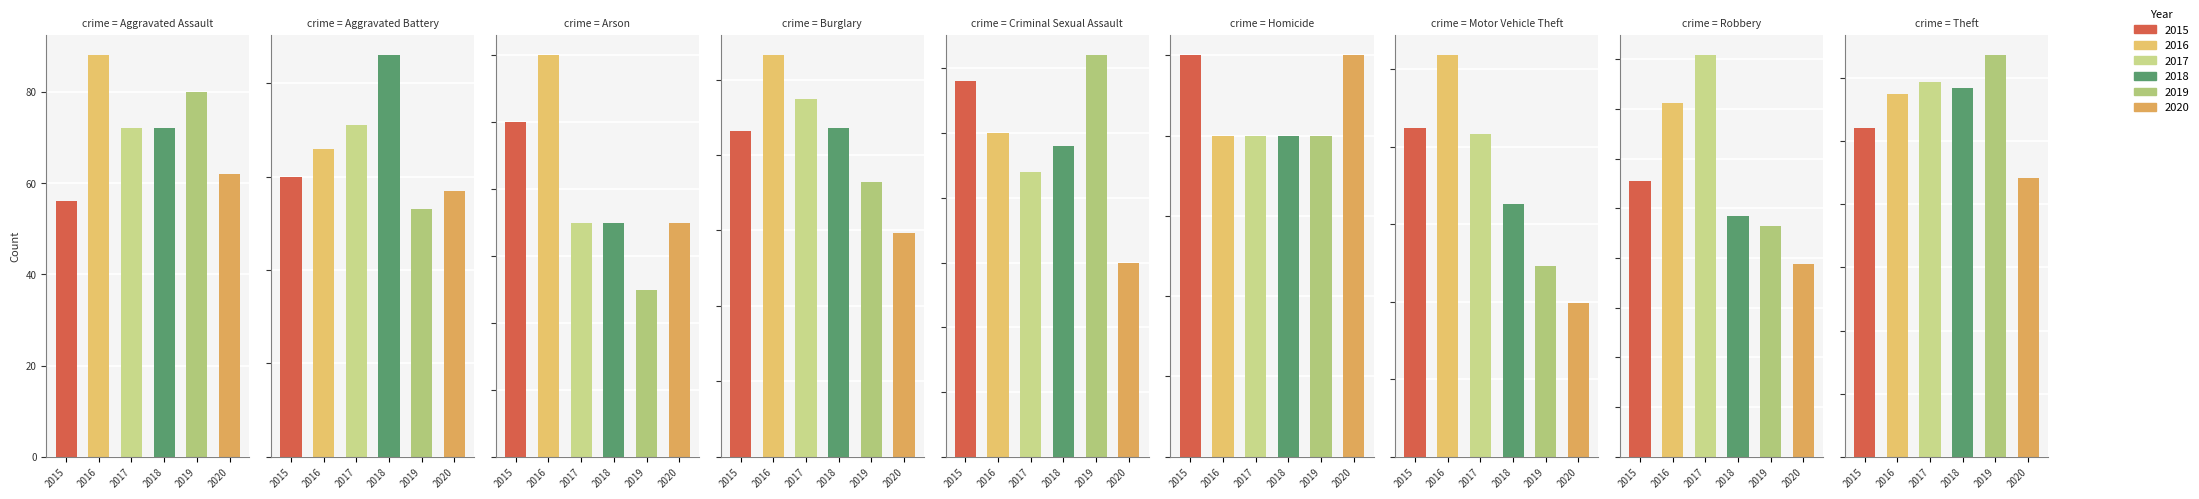

What is the total value across all series at Aggravated Battery?

393